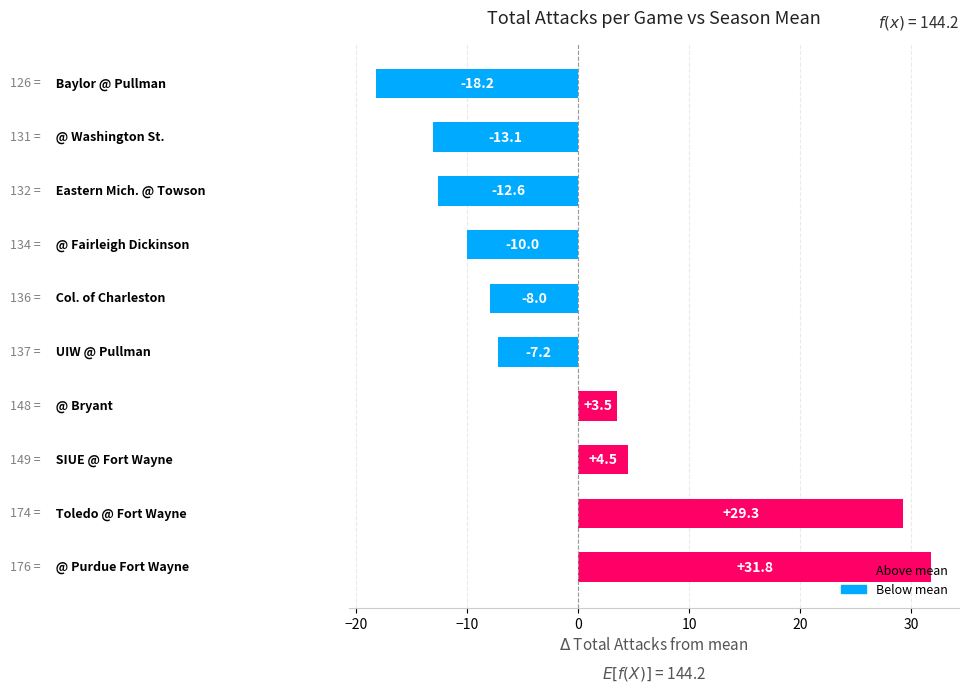

What is the difference between the maximum and minimum values?

50.0